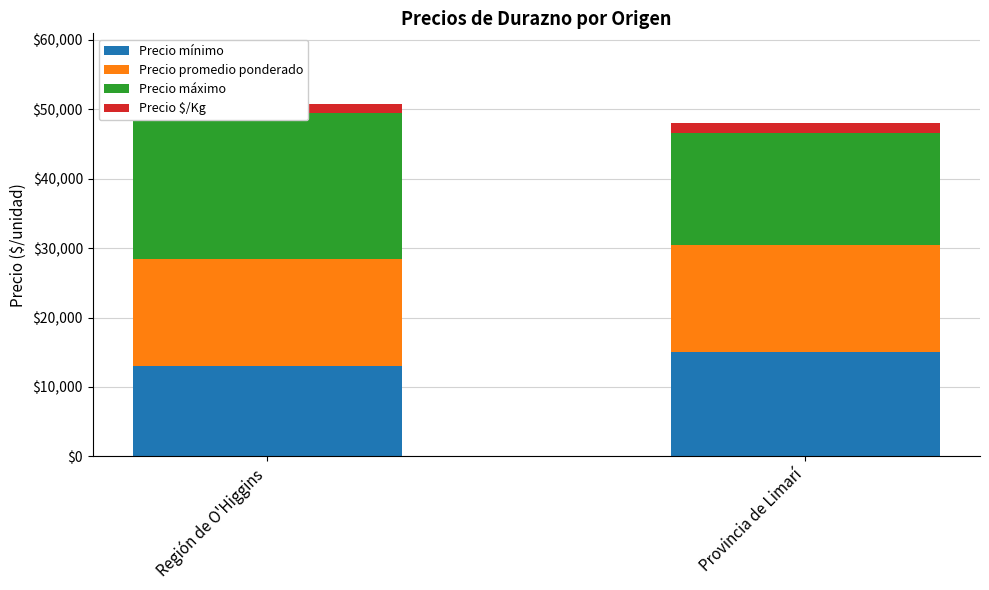

Is it true that Precio promedio ponderado equals 15500 at Región de O'Higgins?

True